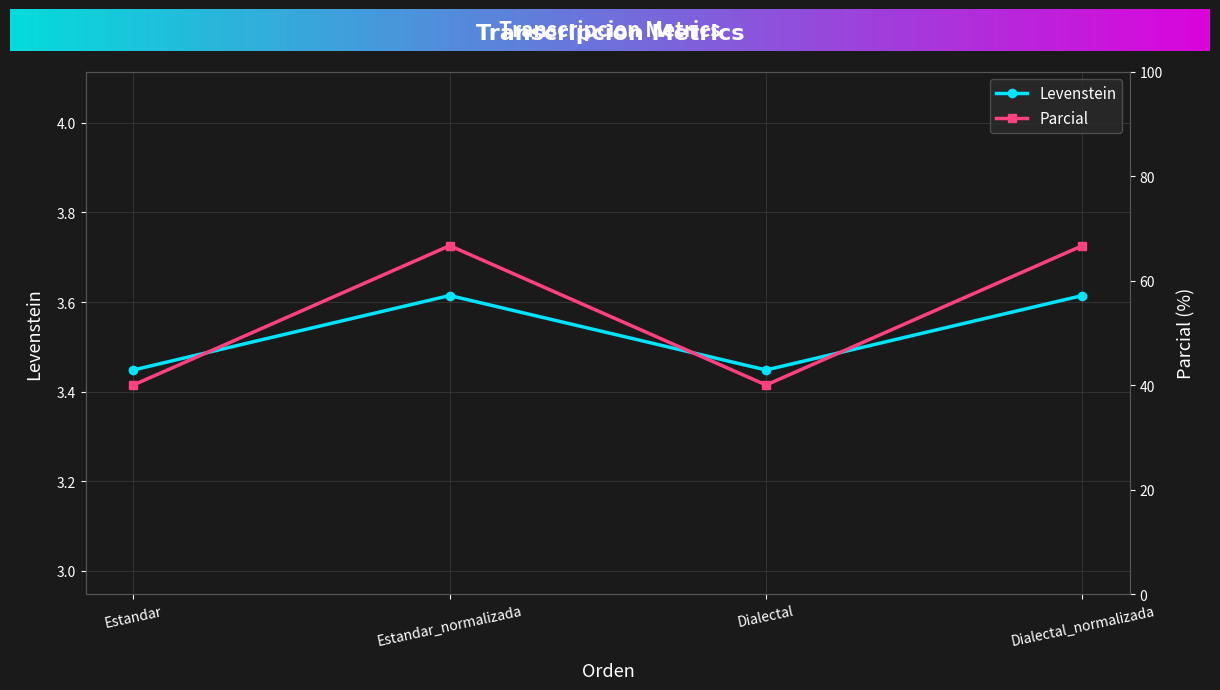

True or false: Levenstein and Parcial cross at least once.

False